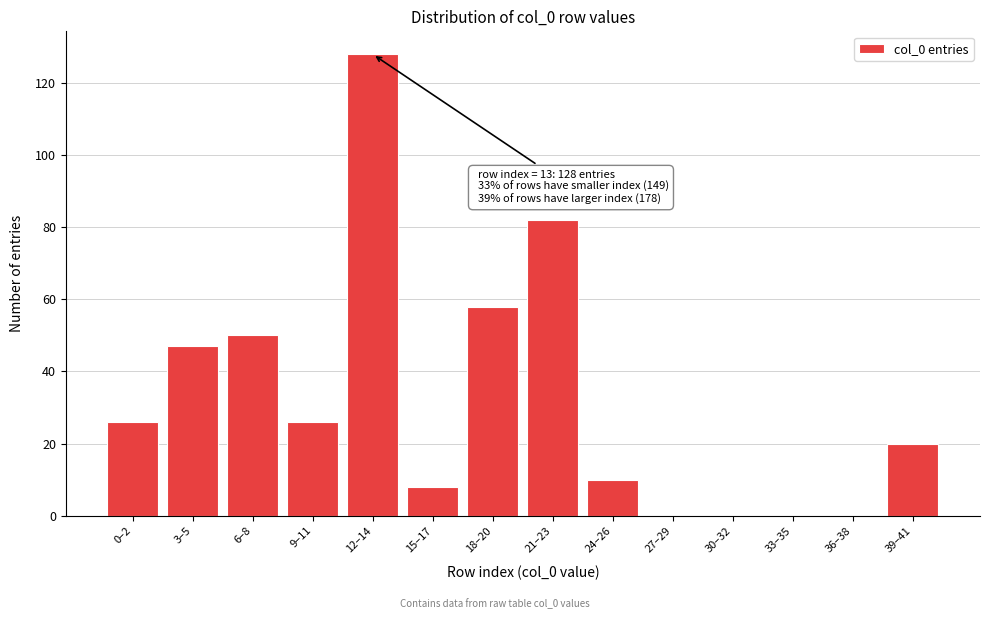

Reading left to right, what are all the values shown in this chart?

0–2=26	3–5=47	6–8=50	9–11=26	12–14=128	15–17=8	18–20=58	21–23=82	24–26=10	27–29=0	30–32=0	33–35=0	36–38=0	39–41=20